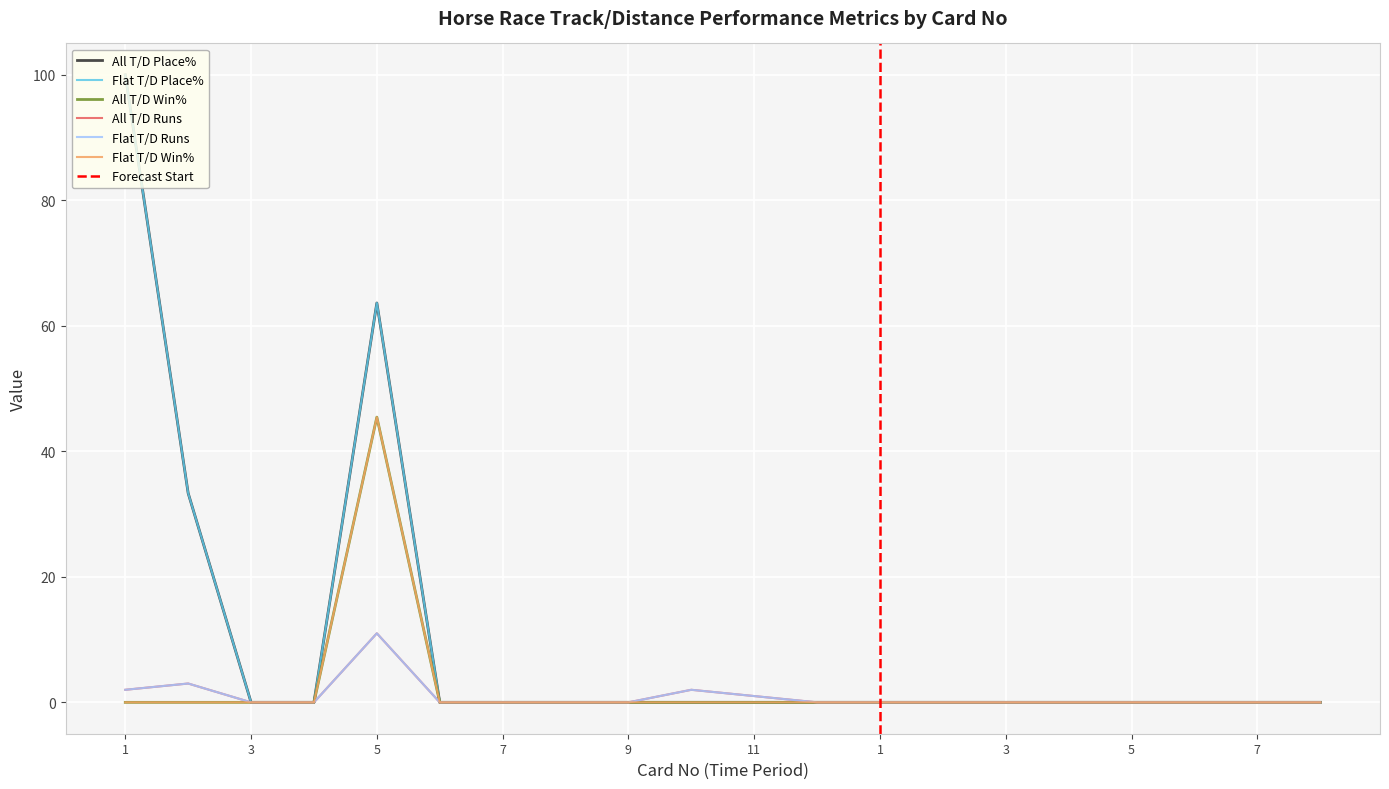

What is the difference between the maximum and minimum values in the All T/D Place% series?

100.0